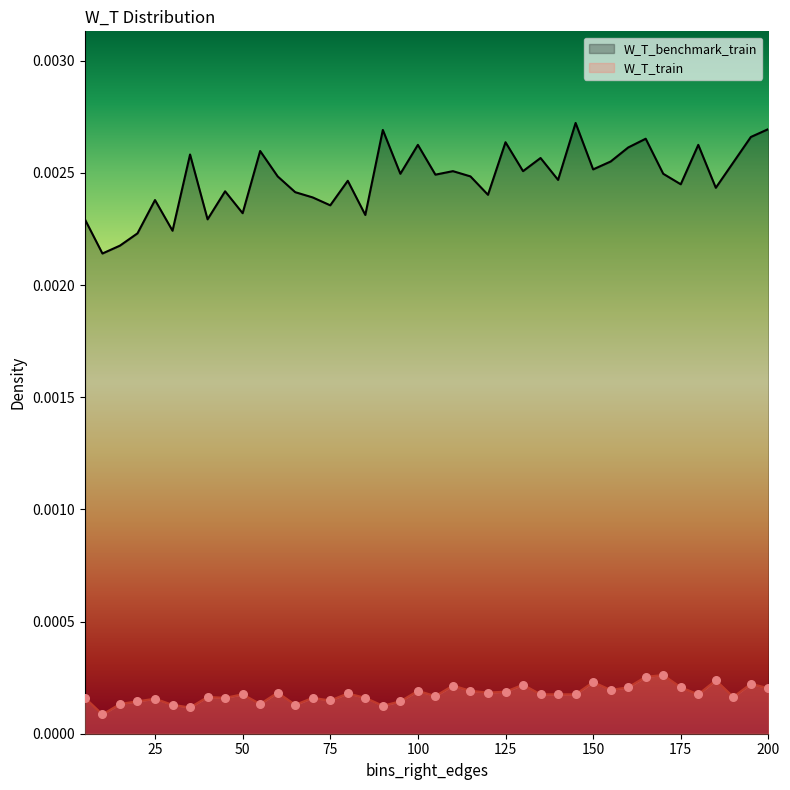

What are all the series names shown in the legend?

W_T_benchmark_train, W_T_train